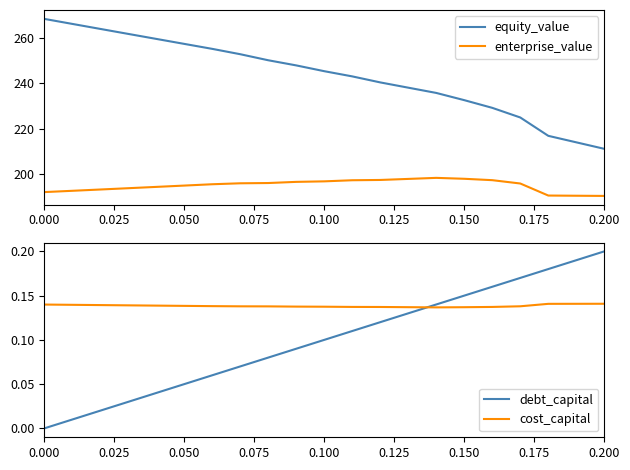

What are all the series names shown in the legend?

equity_value, enterprise_value, debt_capital, cost_capital